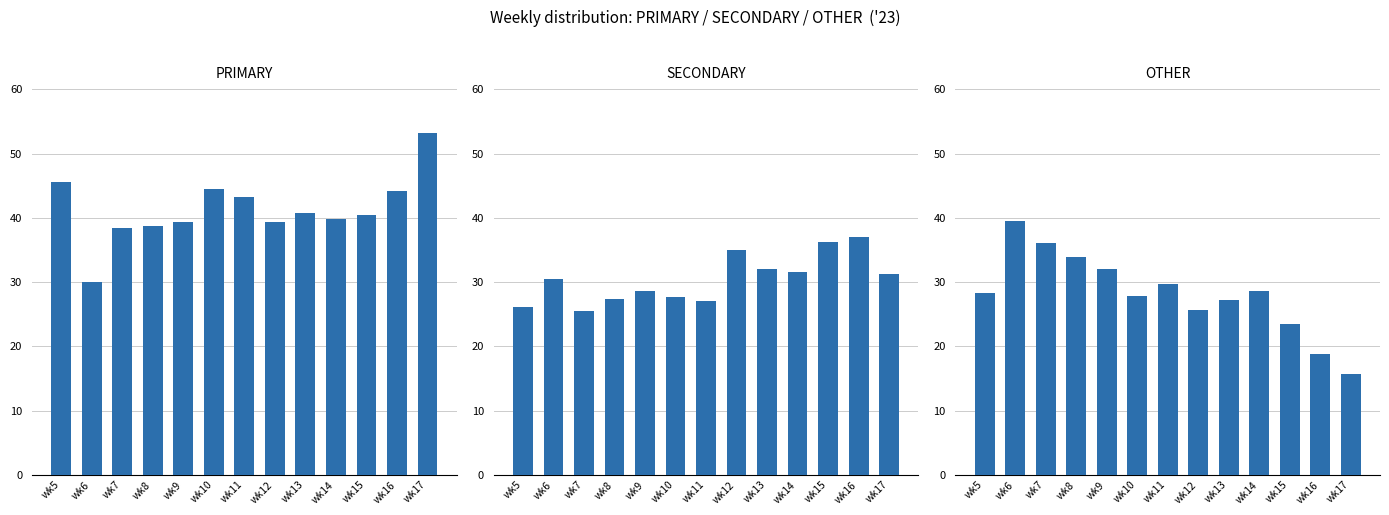

What is the difference between the maximum and minimum values in the OTHER series?

23.9